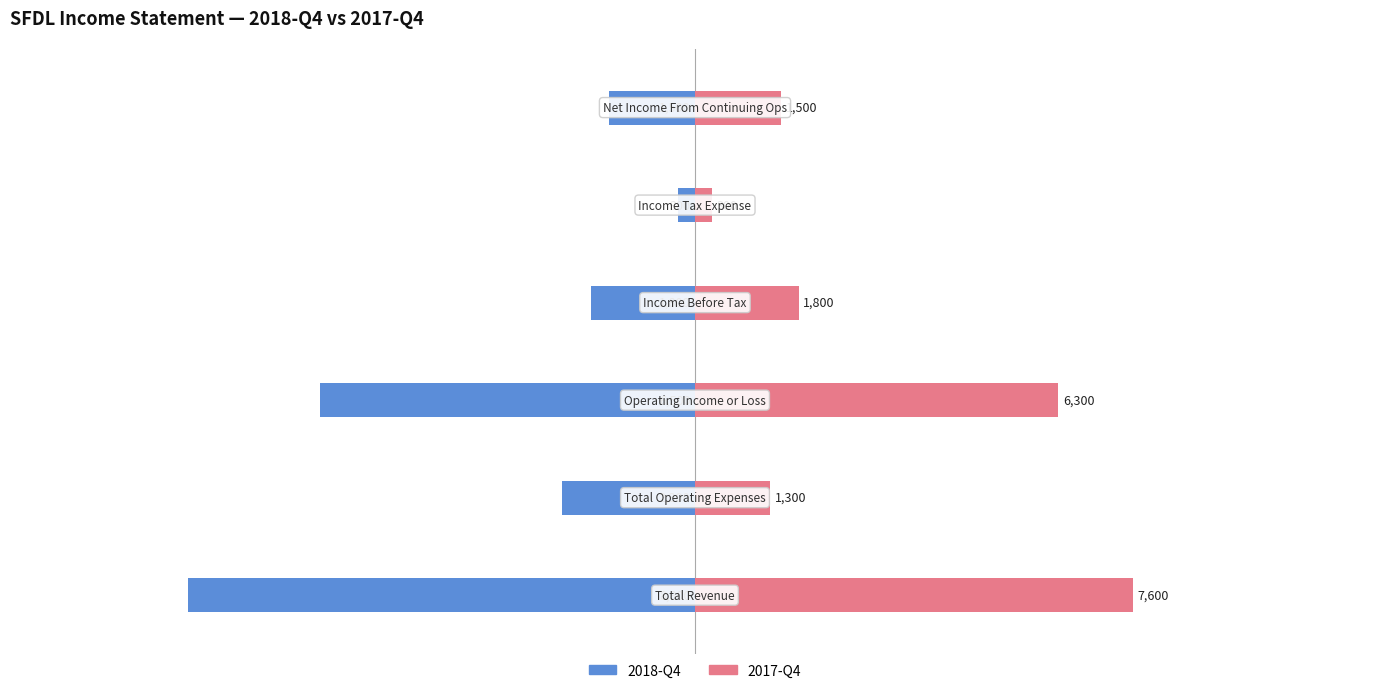

What is the value of the 2017-Q4 bar at the 6th from the left?

1500